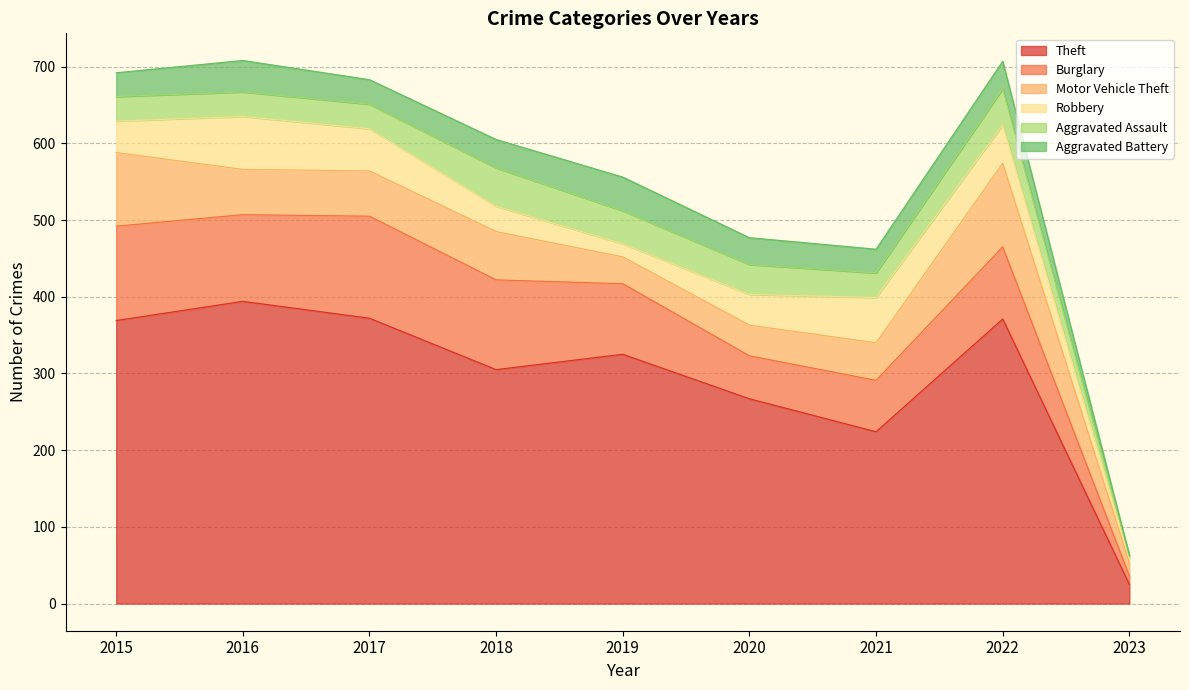

Rank the categories by Aggravated Assault value from highest to lowest.

2018, 2022, 2019, 2020, 2015, 2016, 2017, 2021, 2023